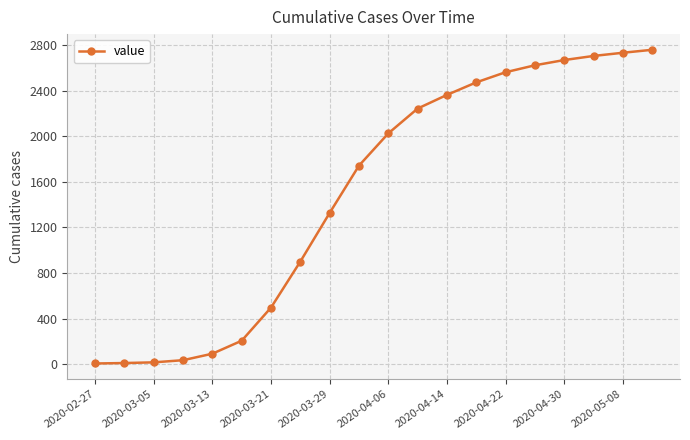

Does the chart display data point markers on the line(s)?

Yes